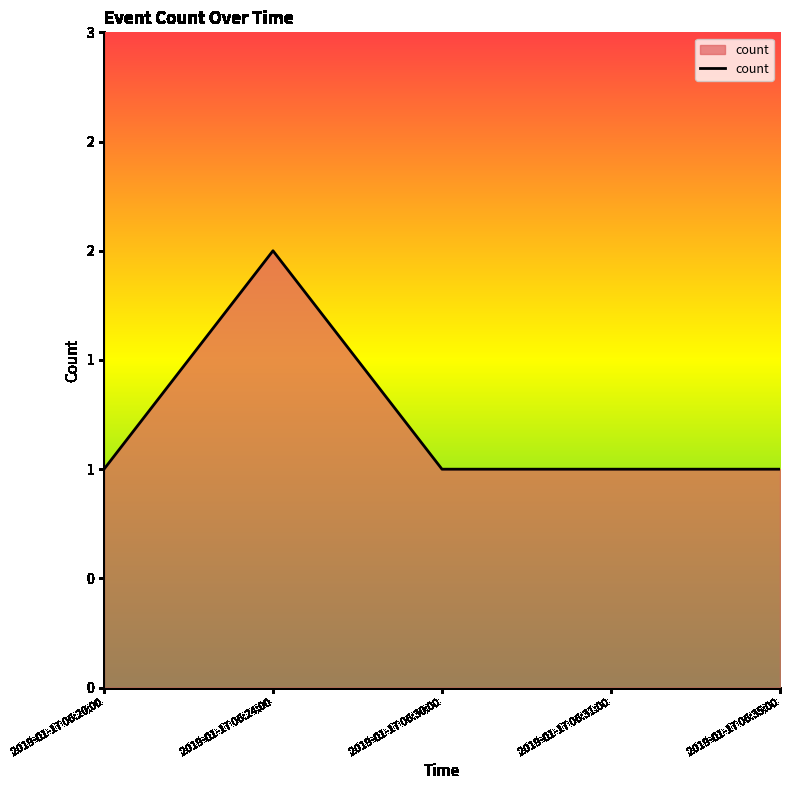

Rank the categories by value from highest to lowest.

2019-01-17 06:24:00, 2019-01-17 06:20:00, 2019-01-17 06:30:00, 2019-01-17 06:31:00, 2019-01-17 06:35:00